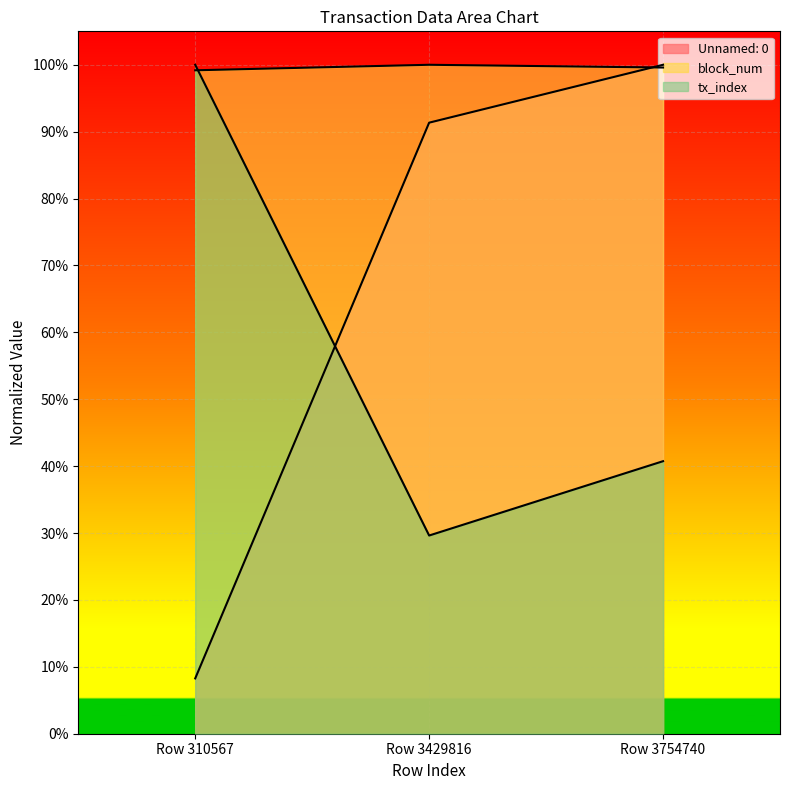

Does the chart display data point markers on the line(s)?

No